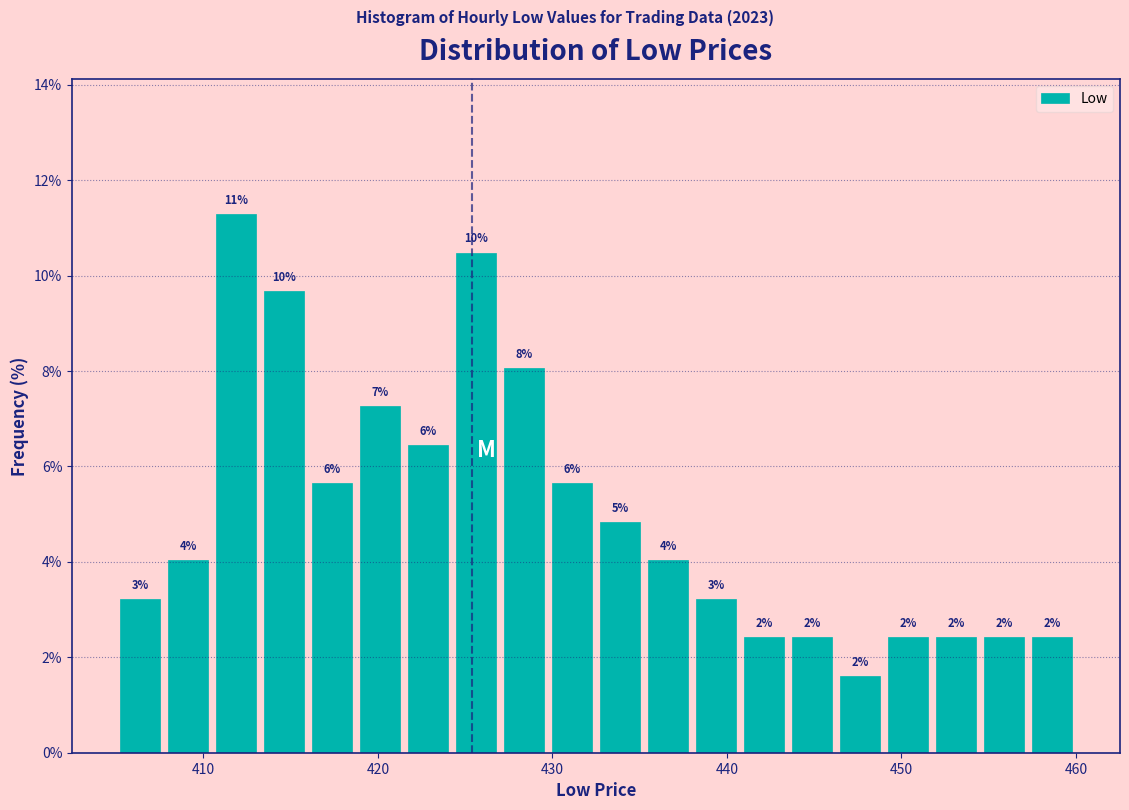

Around what value on the x-axis is the tallest bar? Give the approximate position of its centre, as read against the axis.

412